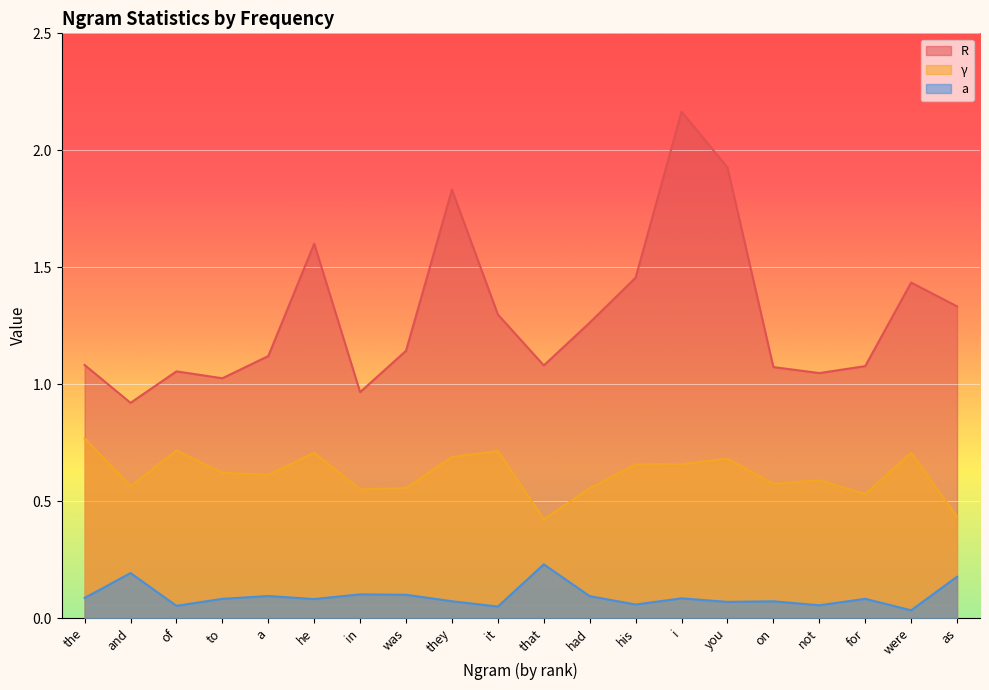

Which series has the largest range (max minus min)?

R